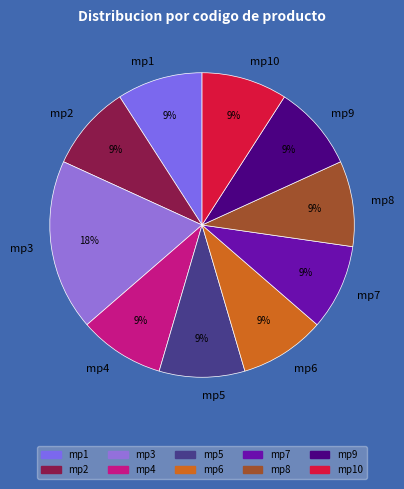

Is it true that mp4 is 9% of the pie?

True